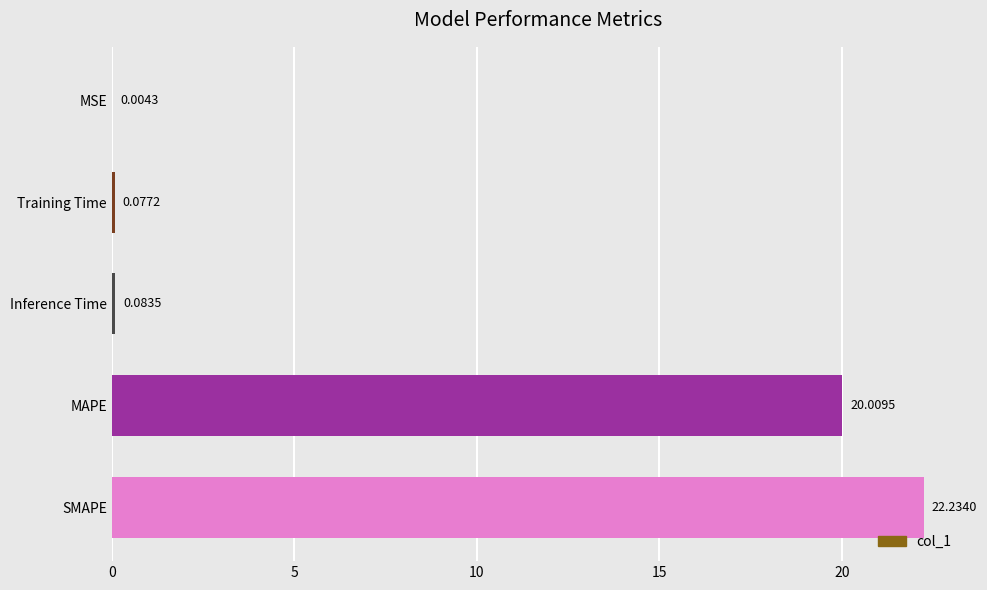

Between MSE and Inference Time, which is larger?

Inference Time